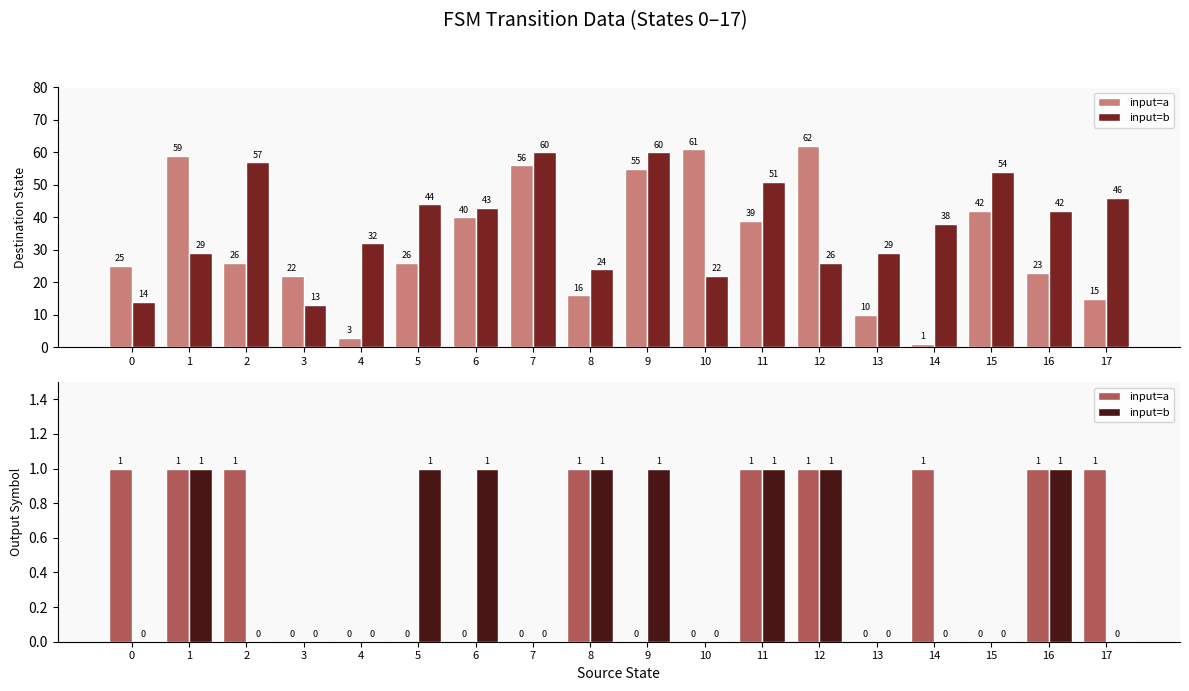

Which series has the widest spread of values?

input=a